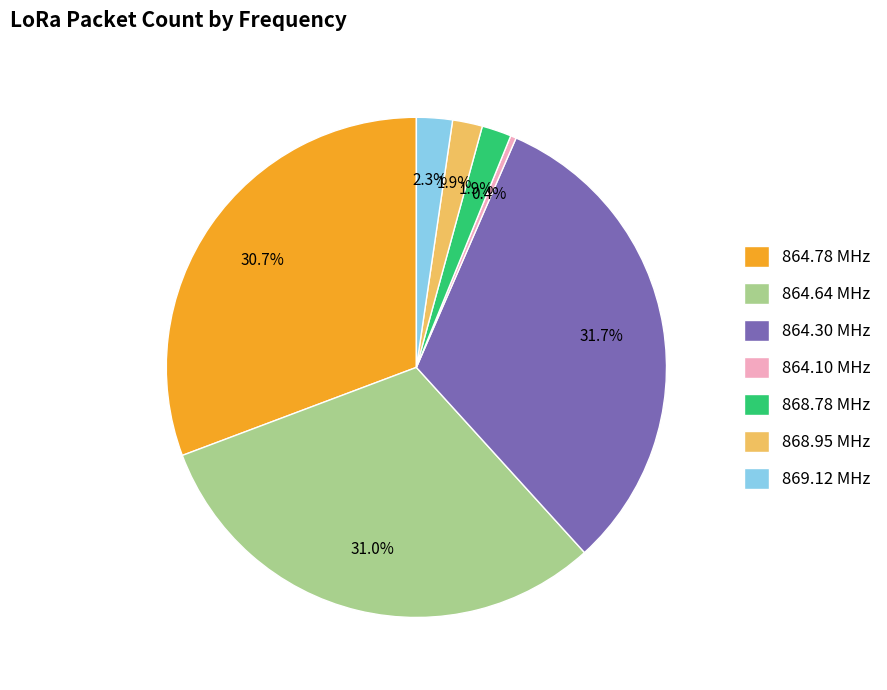

What percentage do 869.12 MHz and 864.64 MHz together represent?

33.3%